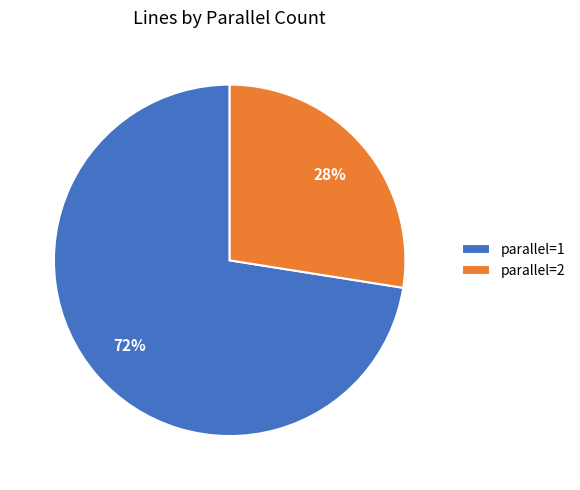

Combined, do parallel=2 and parallel=1 account for over 50%?

Yes